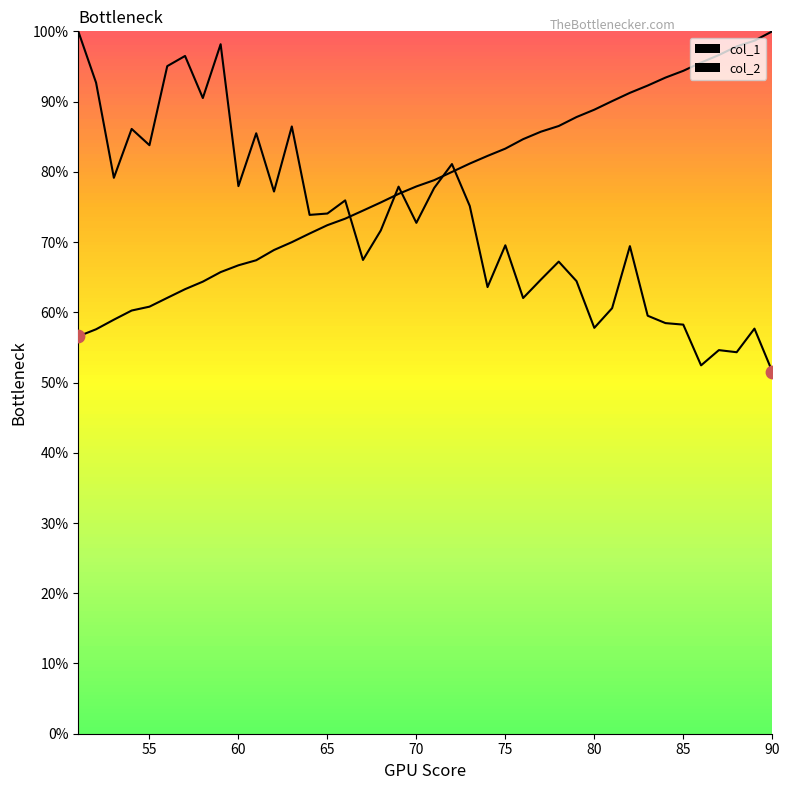

At how many categories does at least one series exceed 95?

9